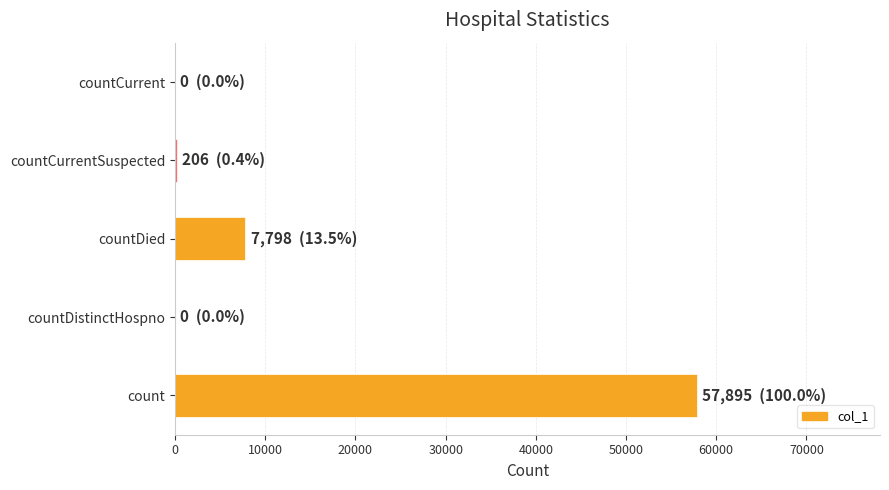

Which label corresponds to the largest value in the chart?

count